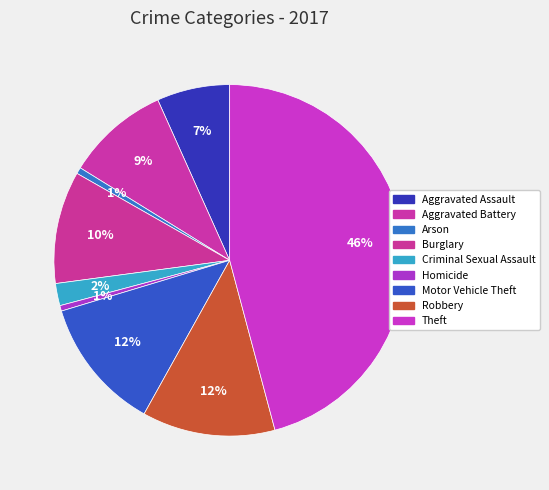

Count the number of slices in the pie.

9